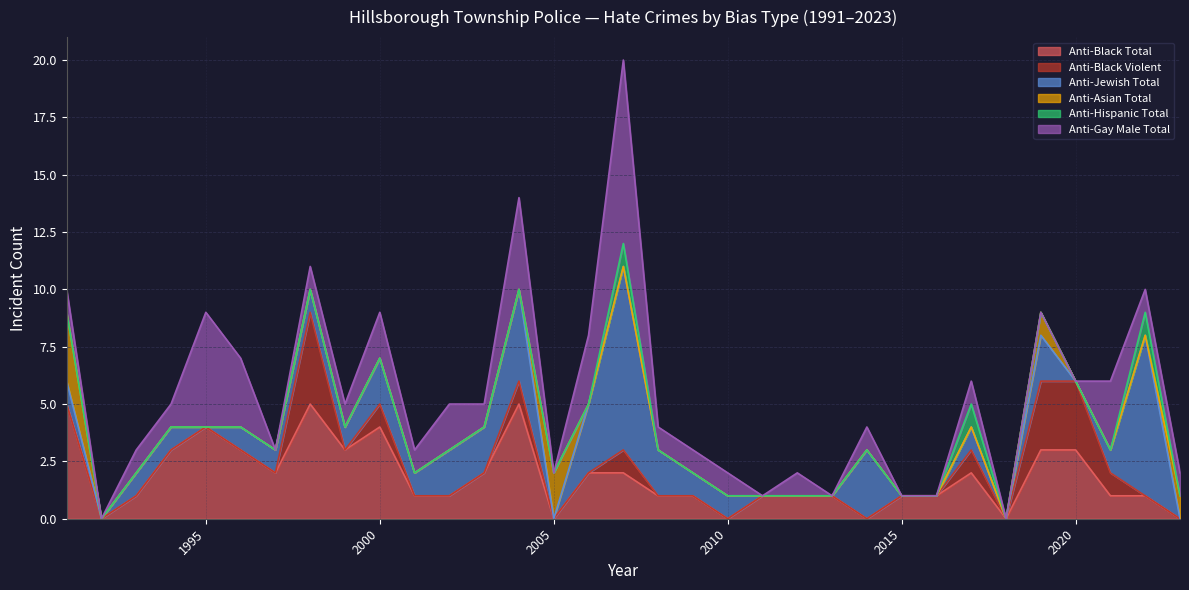

Which series has the largest range (max minus min)?

anti_black_total